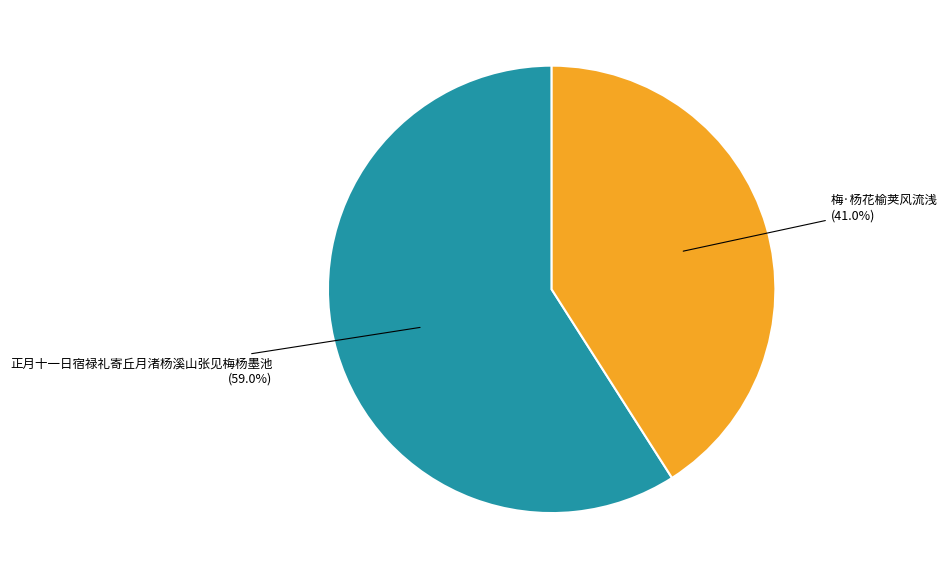

Is there a majority slice in this chart?

Yes